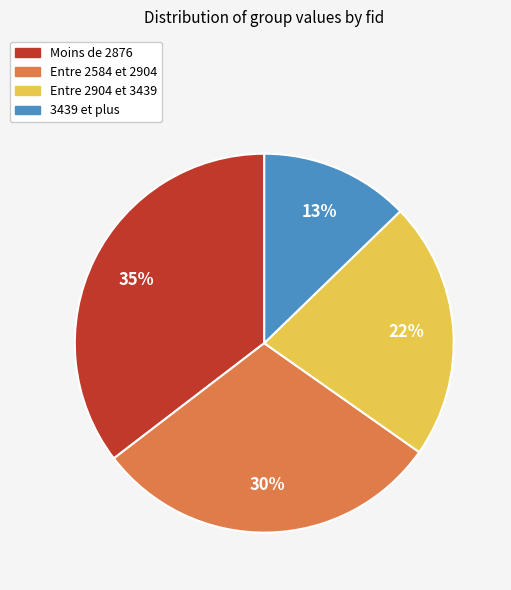

Which slice is the largest?

Moins de 2876